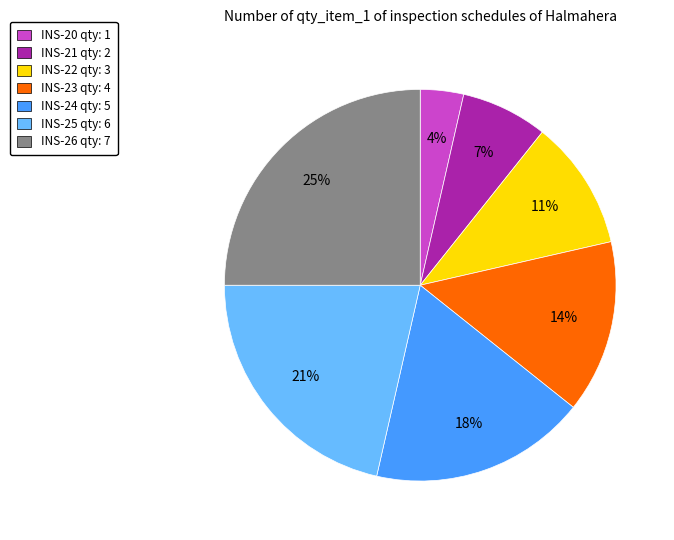

Which has a higher value, INS-26 or INS-25?

INS-26